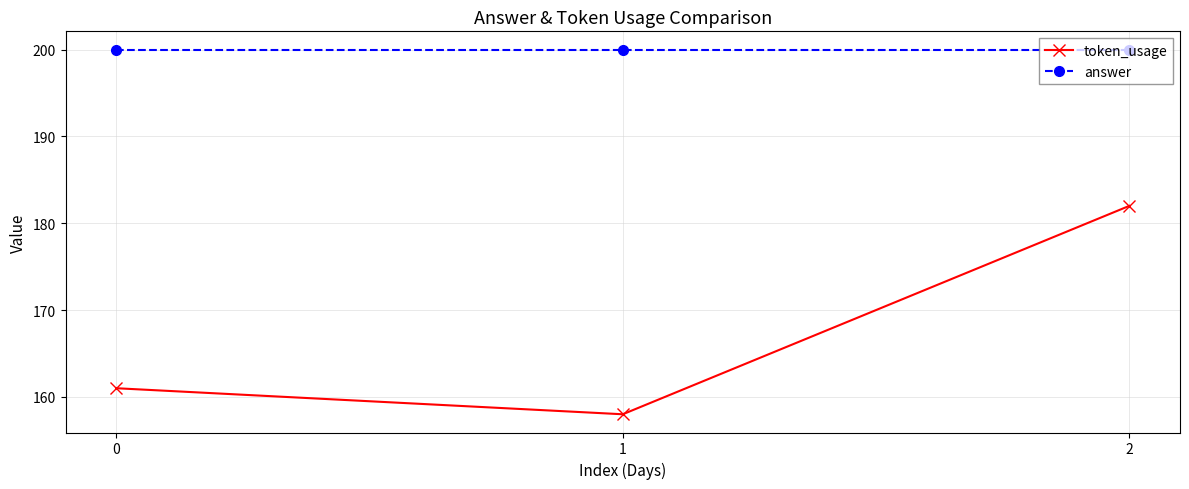

What is the total value across all series at 2?

382